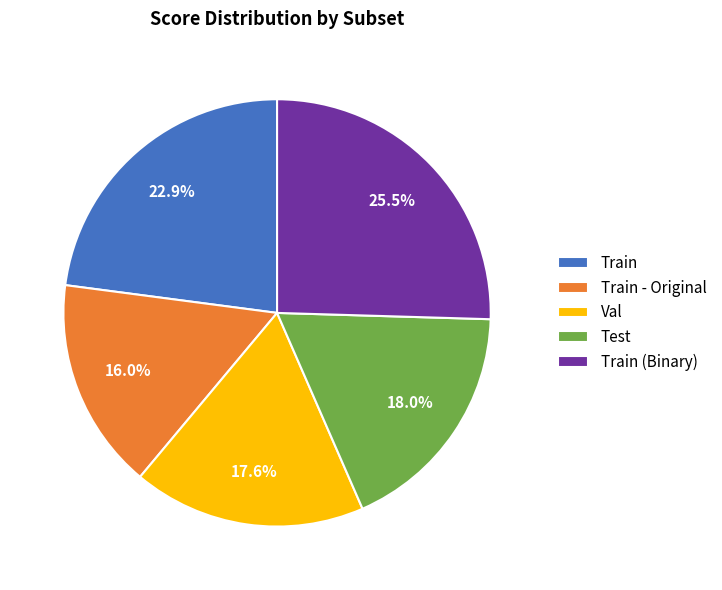

Is Train the majority of the pie?

No